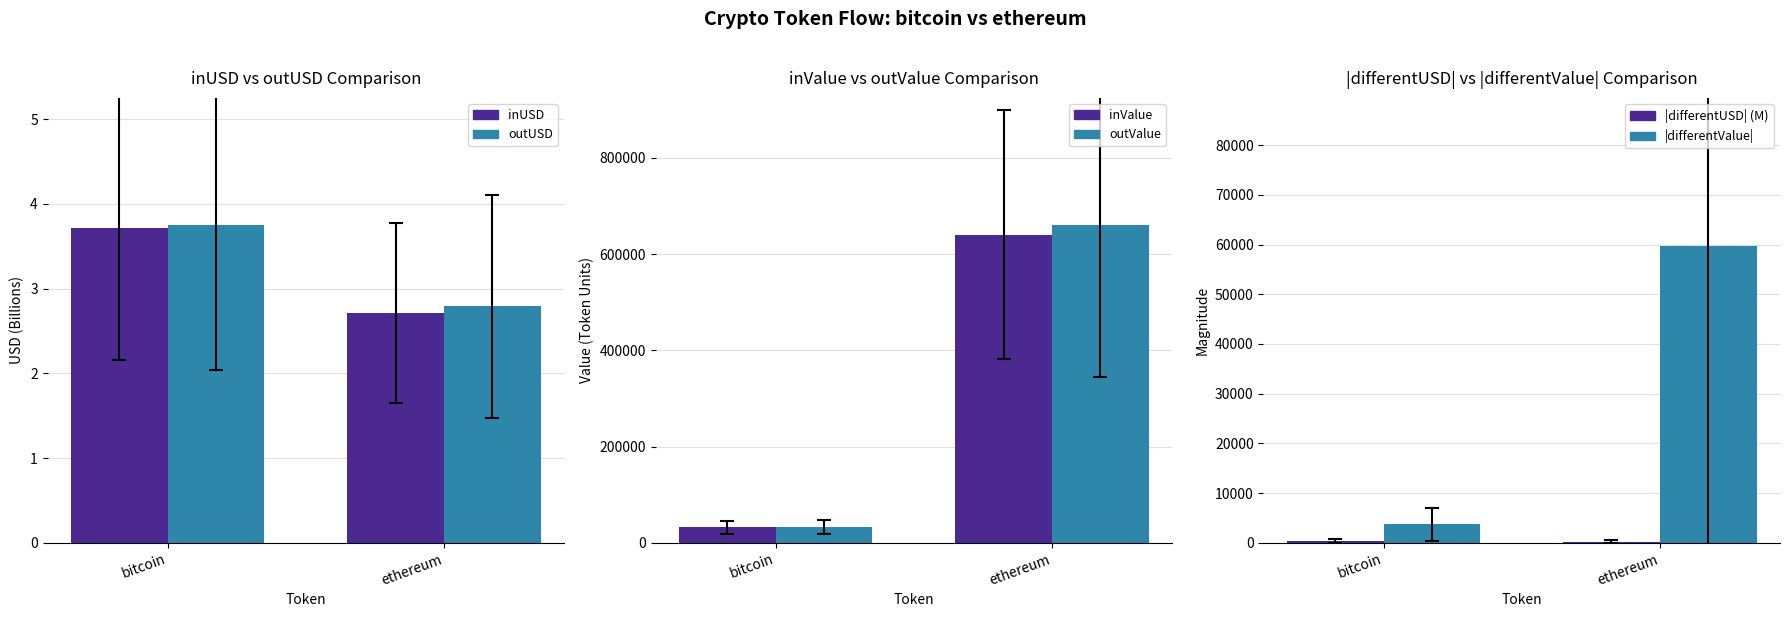

Reading left to right, what are all the values shown in this chart?

inUSD: bitcoin=3.7	ethereum=2.7
outUSD: bitcoin=3.7	ethereum=2.8
inValue: bitcoin=32127.5	ethereum=640451.8
outValue: bitcoin=32387.0	ethereum=660406.8
|differentUSD|: bitcoin=425.1	ethereum=257.1
|differentValue|: bitcoin=3698.8	ethereum=59668.4